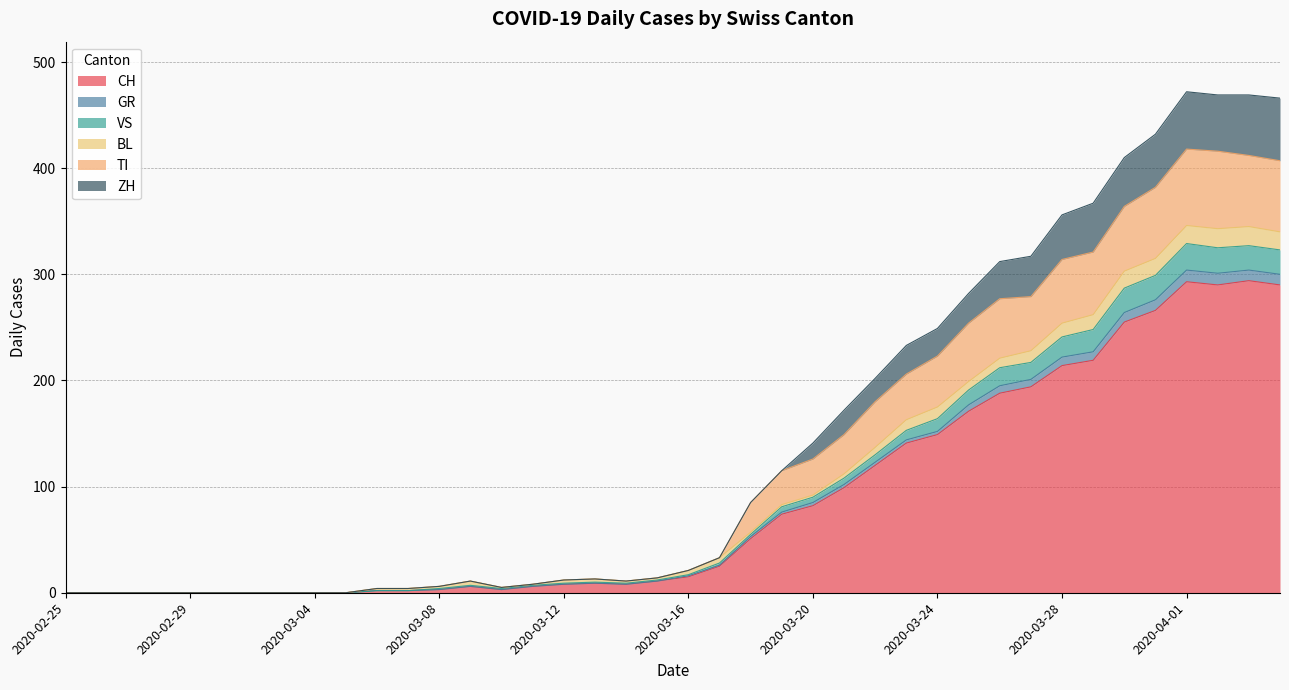

At which category does the chart reach its minimum across all series?

2020-02-25